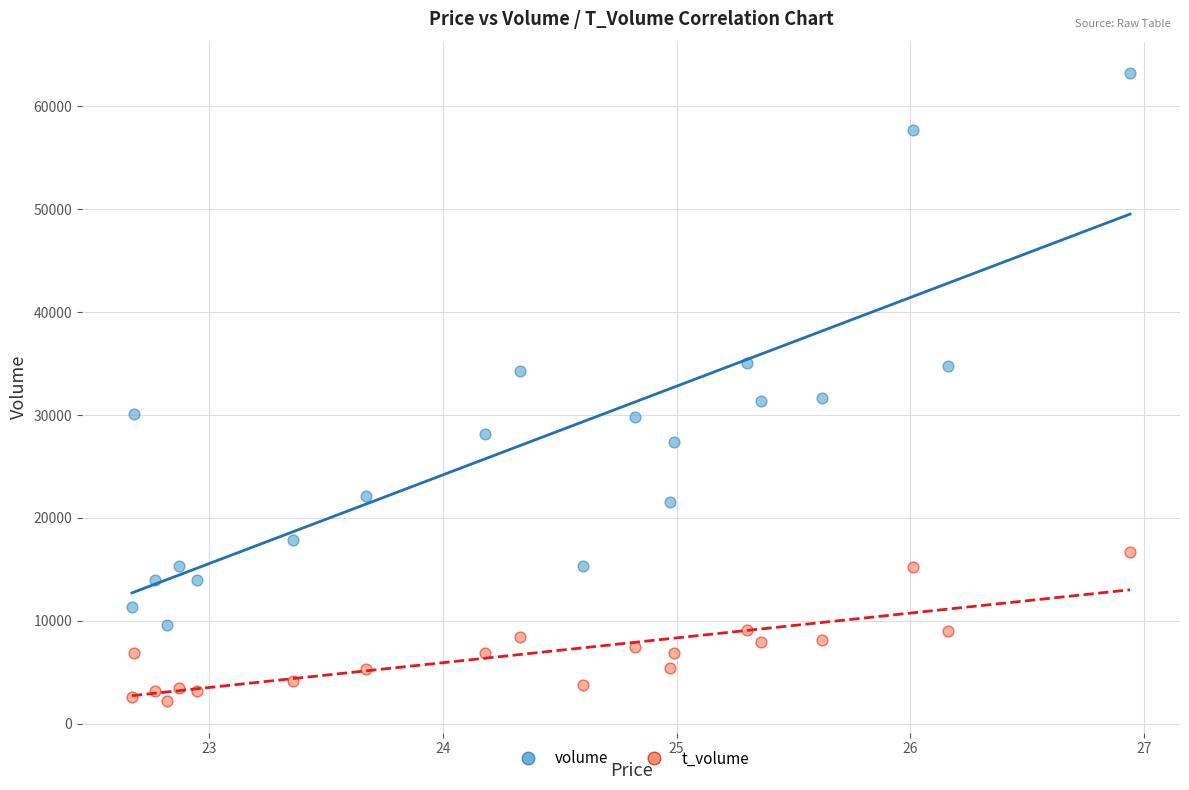

Which series has the widest spread of Y values?

volume